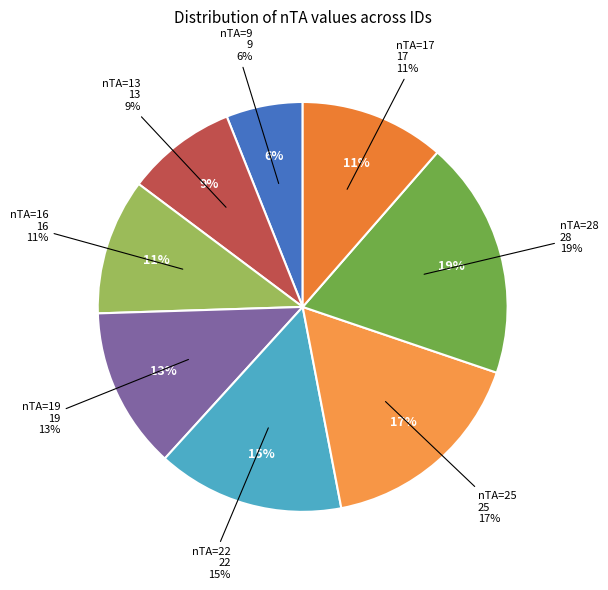

Does 9 represent more than half of the total?

No